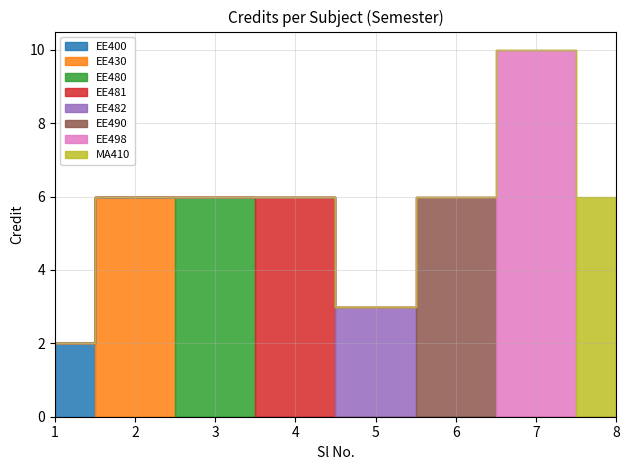

Does the chart display data point markers on the line(s)?

No